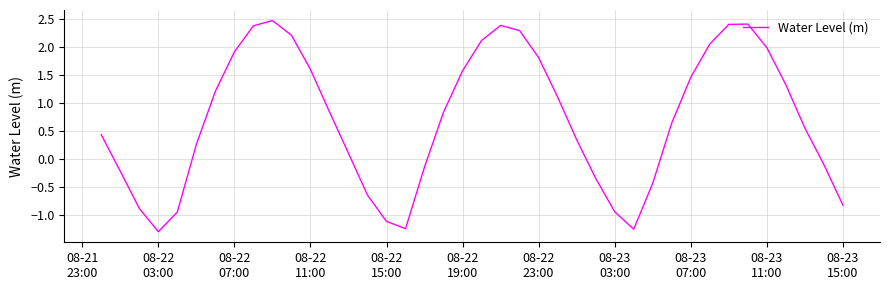

What is the greatest value displayed?

2.5